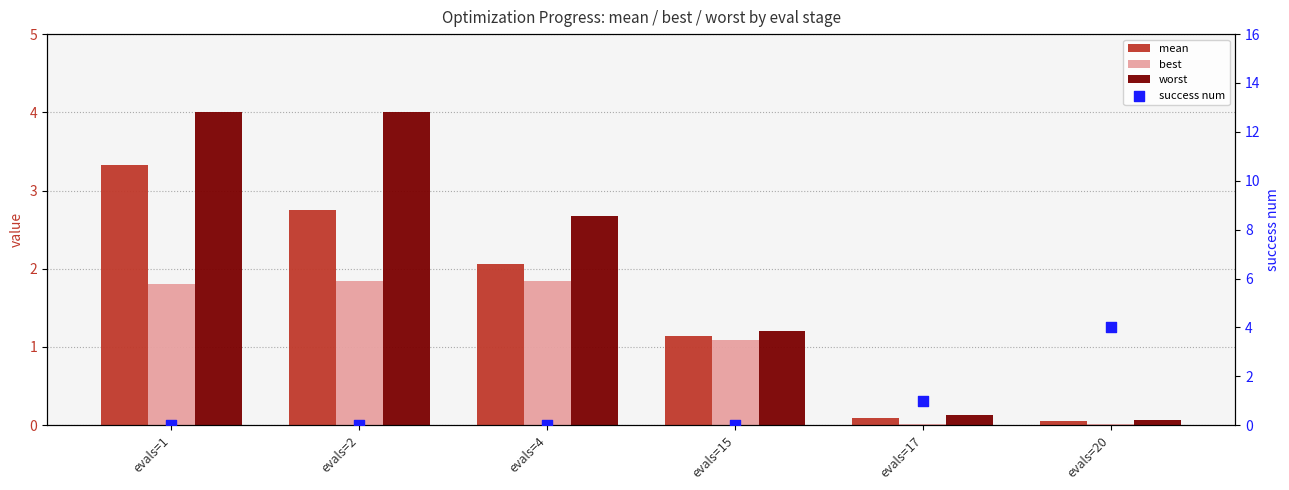

What is the total value across all series at evals=1?

9.1